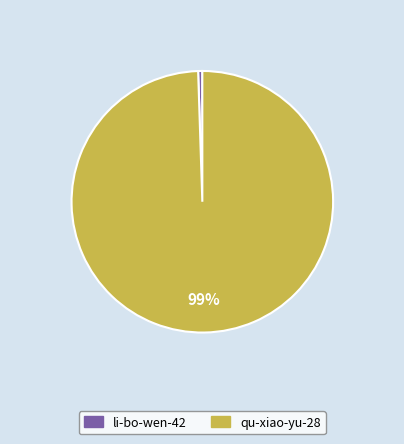

Is it true that qu-xiao-yu-28 is 99% of the pie?

True